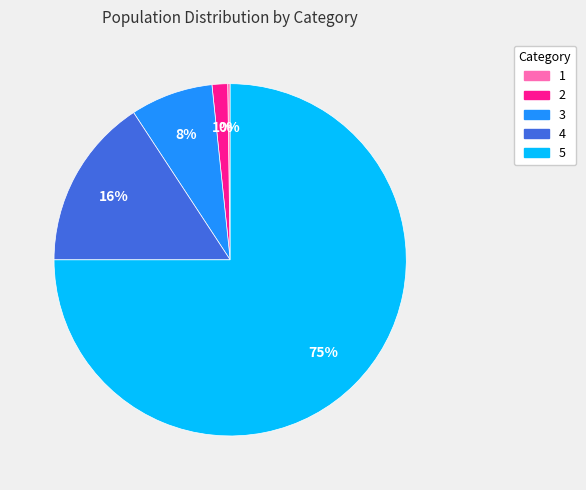

What is the largest slice in the pie chart?

5